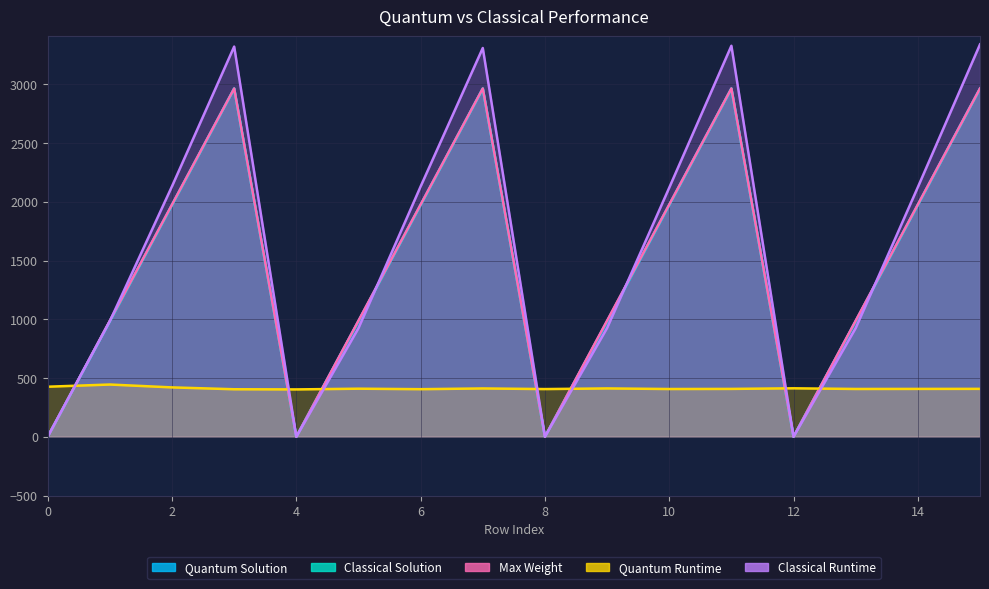

What is the greatest value displayed?

3339.0